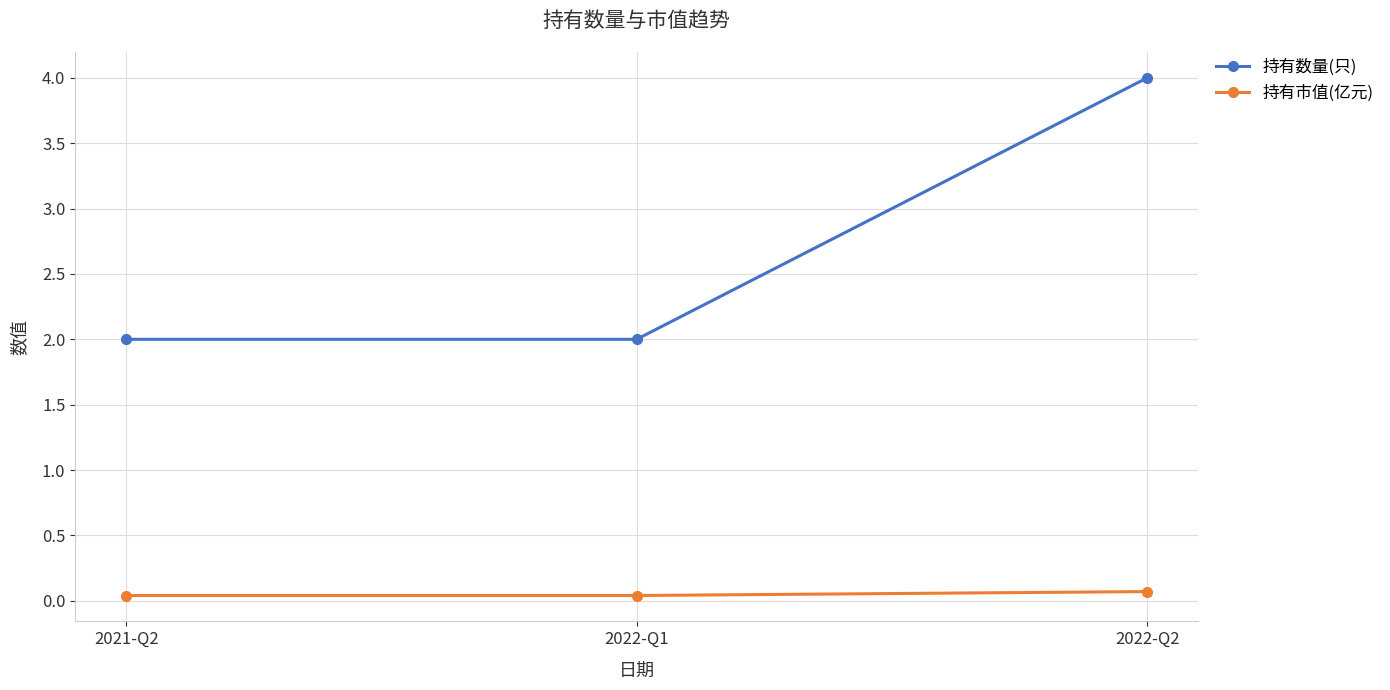

What is the maximum value for 持有数量(只)?

4.0